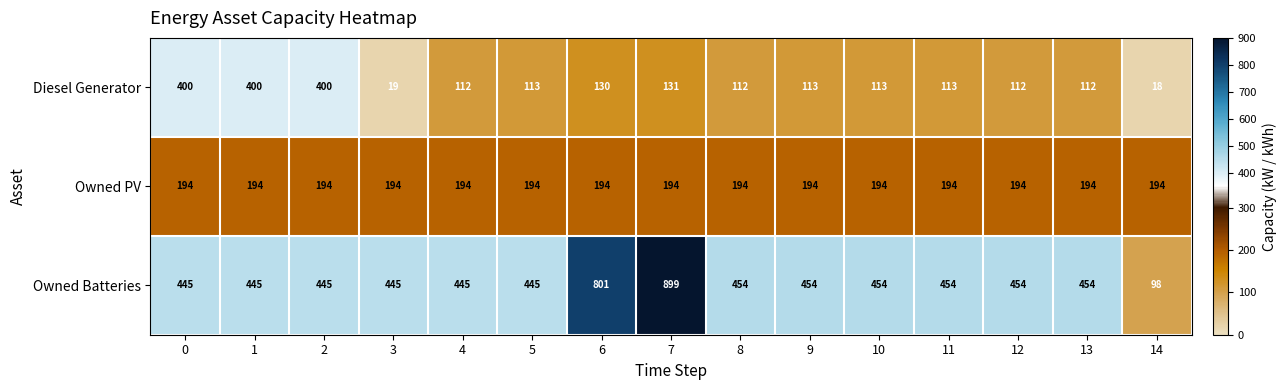

The Owned Batteries series shows 445 at 3. True or false?

True